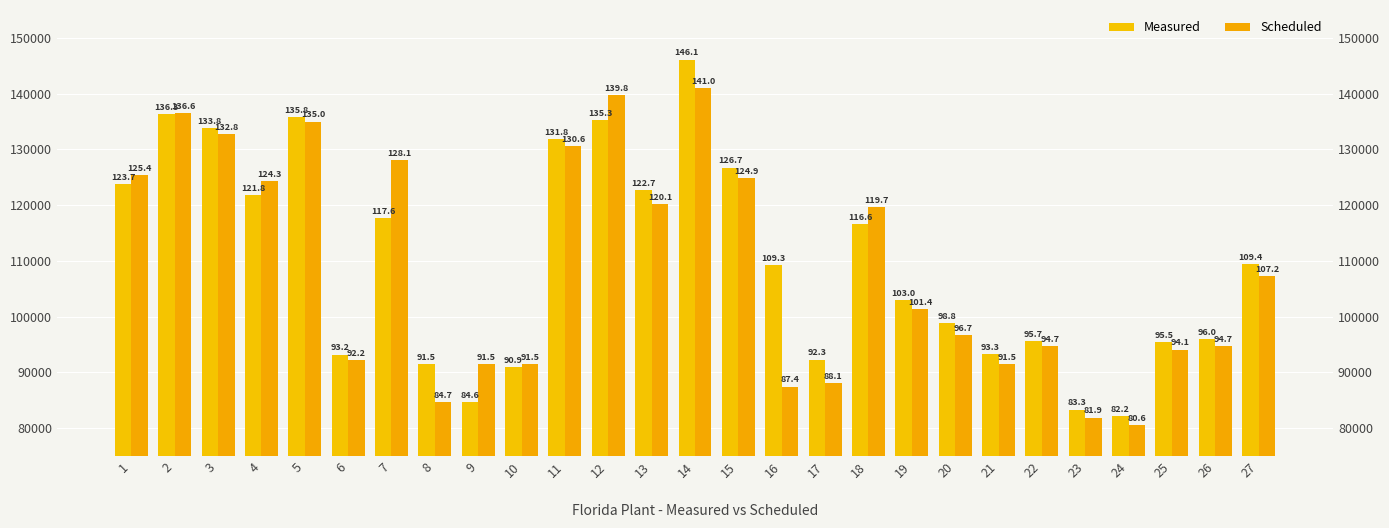

What is the difference between the highest and lowest values at 24?

1632